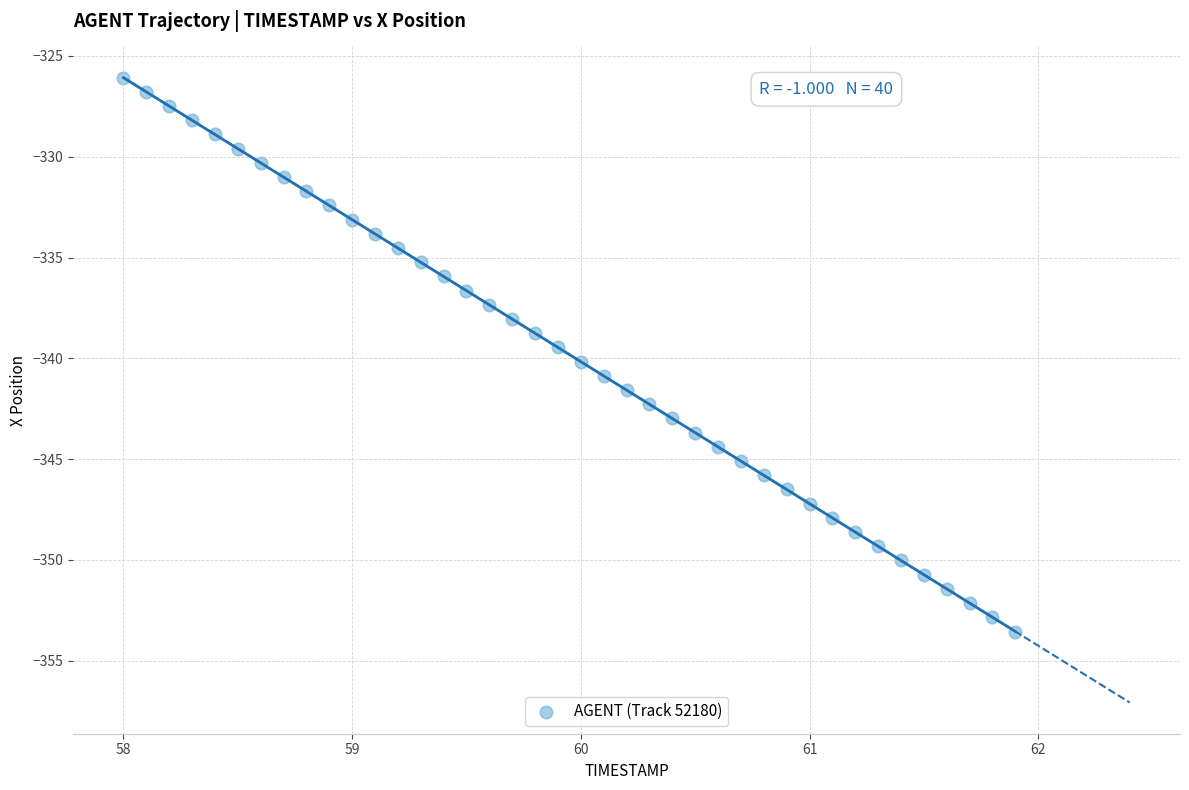

What is the range of X values (max minus min)?

3.9